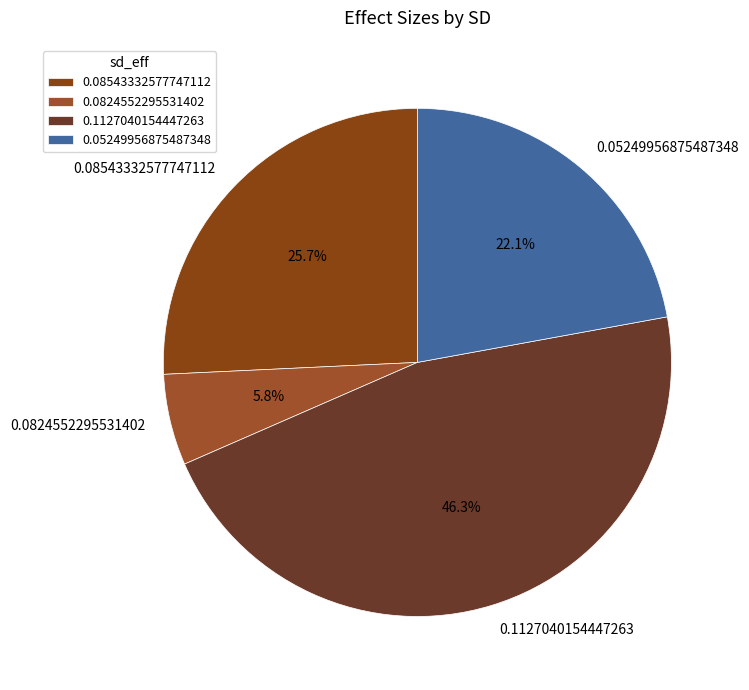

What percentage is the 0.1127040154447263 slice, to the nearest percent?

46%